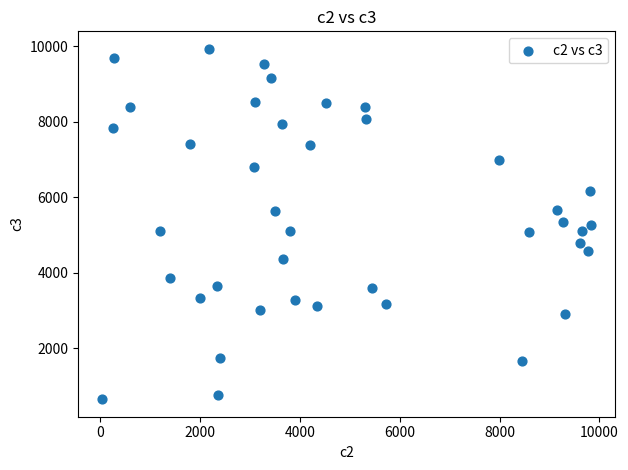

What is the range of Y values (max minus min)?

9270